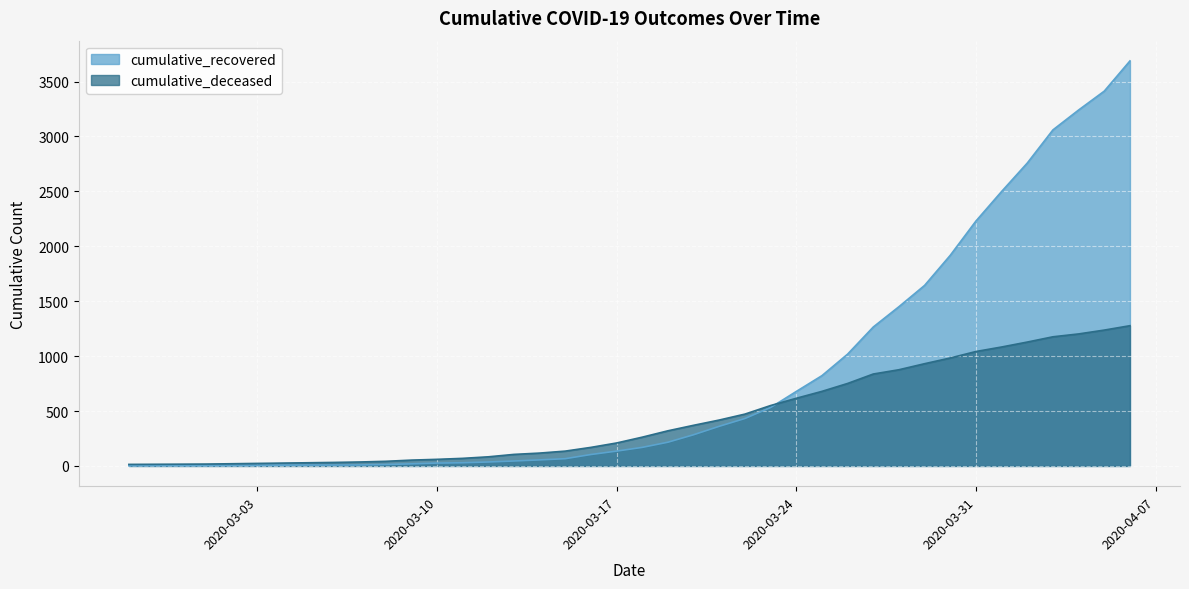

At which label is cumulative_recovered closest to 1845?

2020-03-30